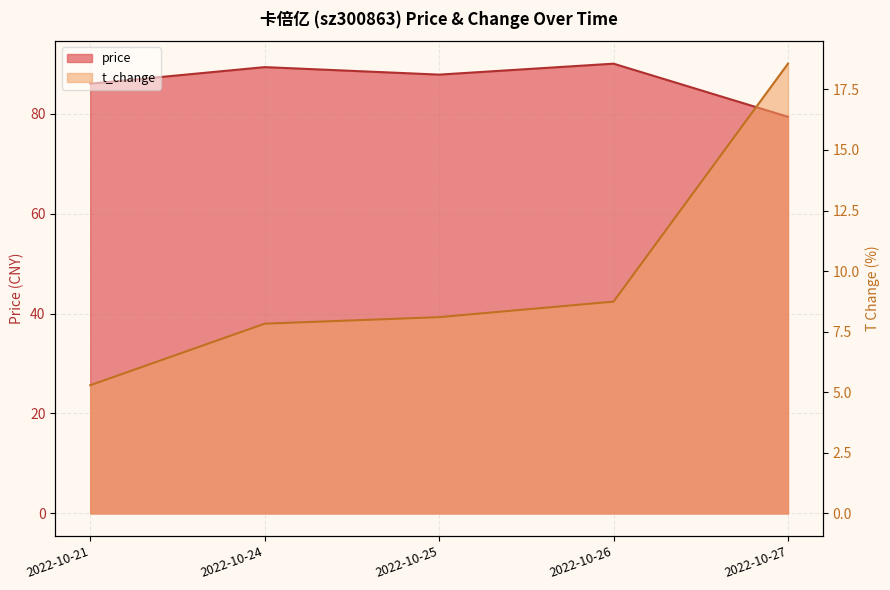

Which series has the widest spread of values?

t_change